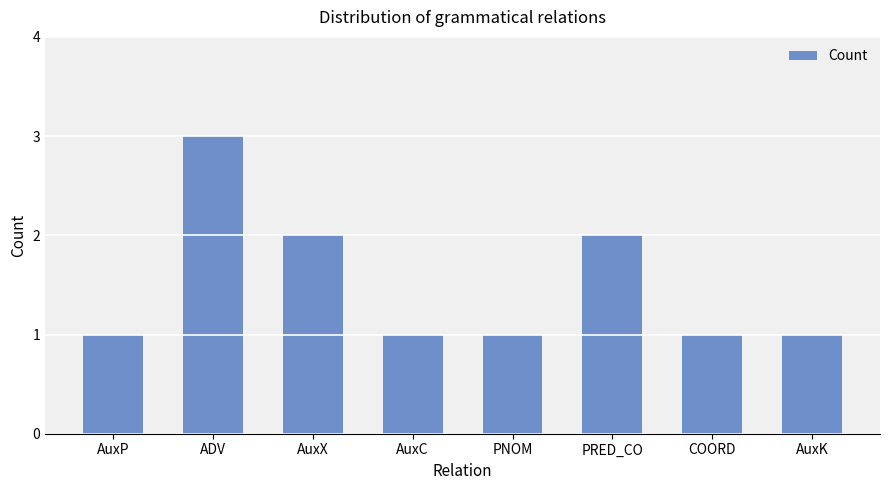

How many categories are shown in the chart?

8